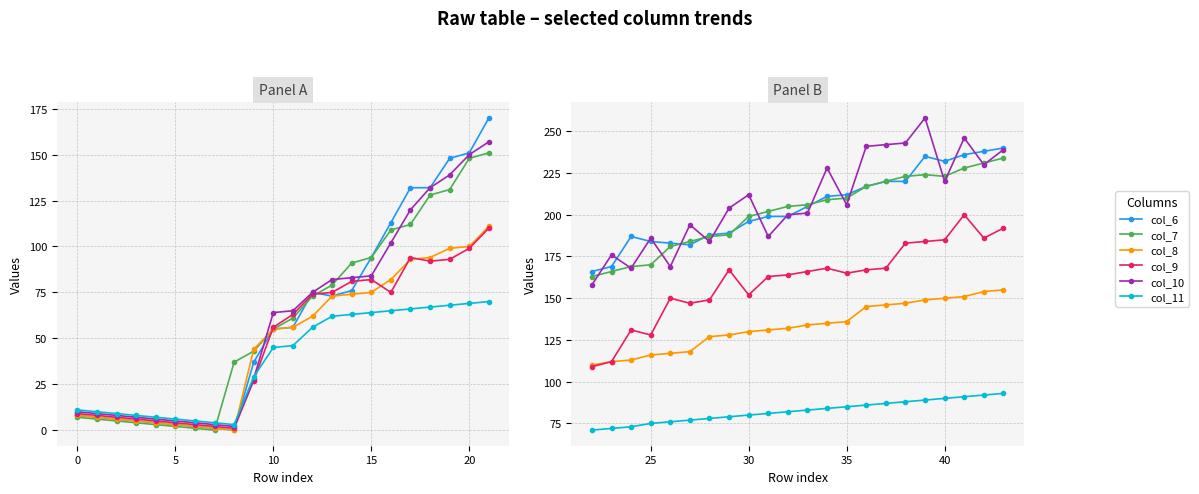

What is the difference between the maximum and second lowest values in the col_6 series?

71